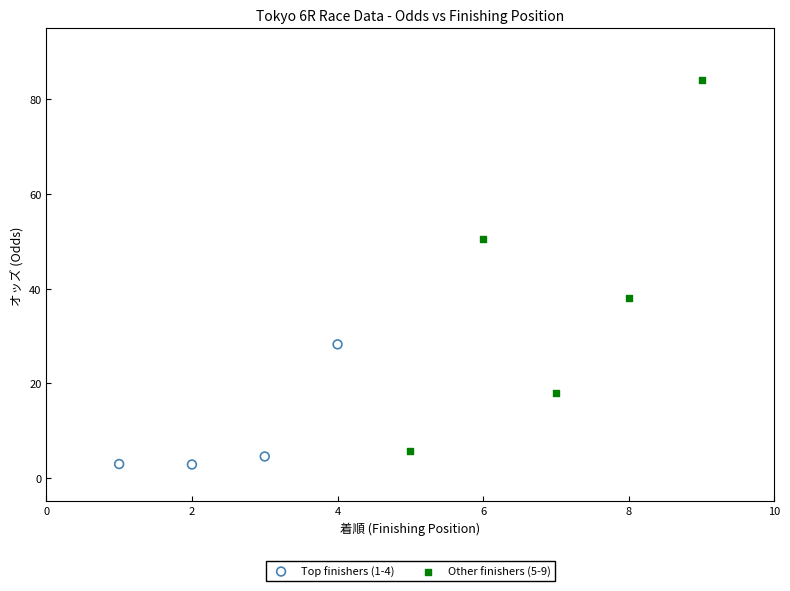

Which series reaches the maximum Y coordinate?

Other finishers (5-9)